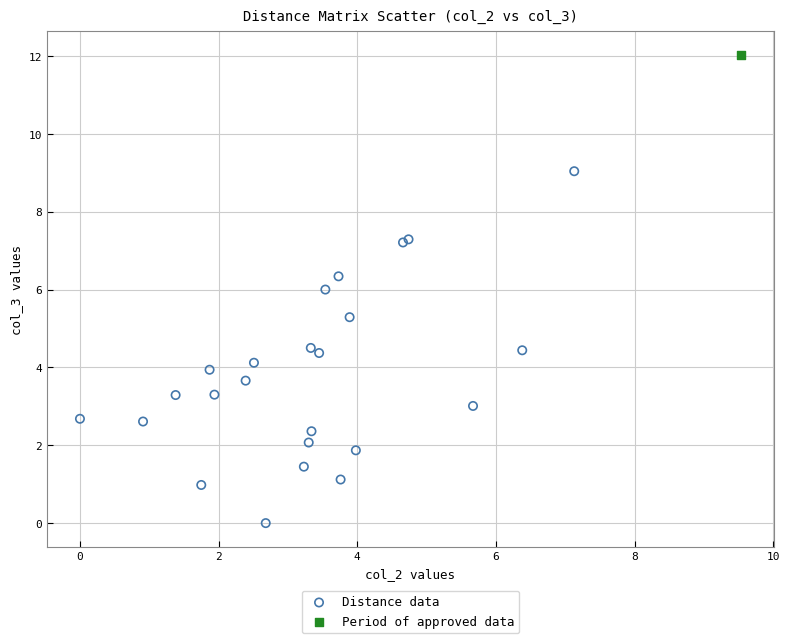

What are all the series names shown in the legend?

Distance data, Period of approved data